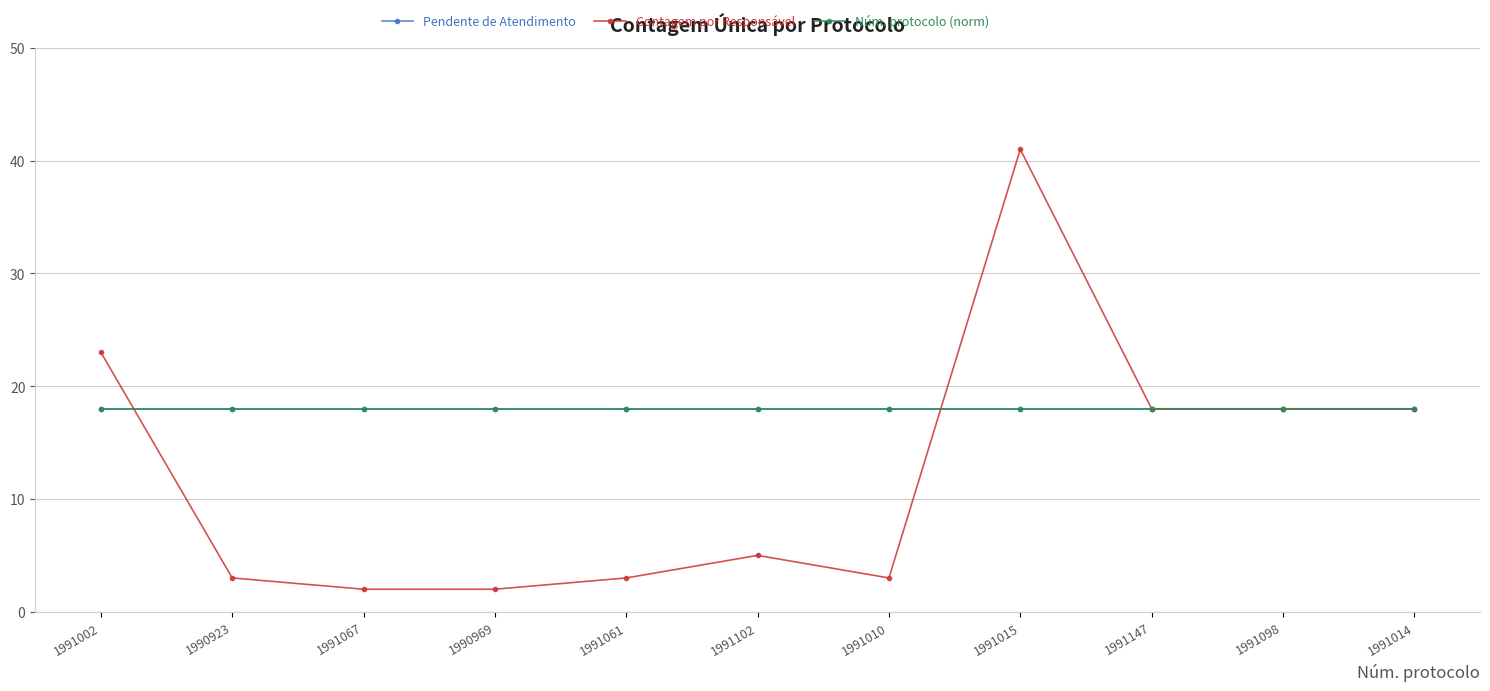

What is the difference between the highest and lowest values at 1991102?

13